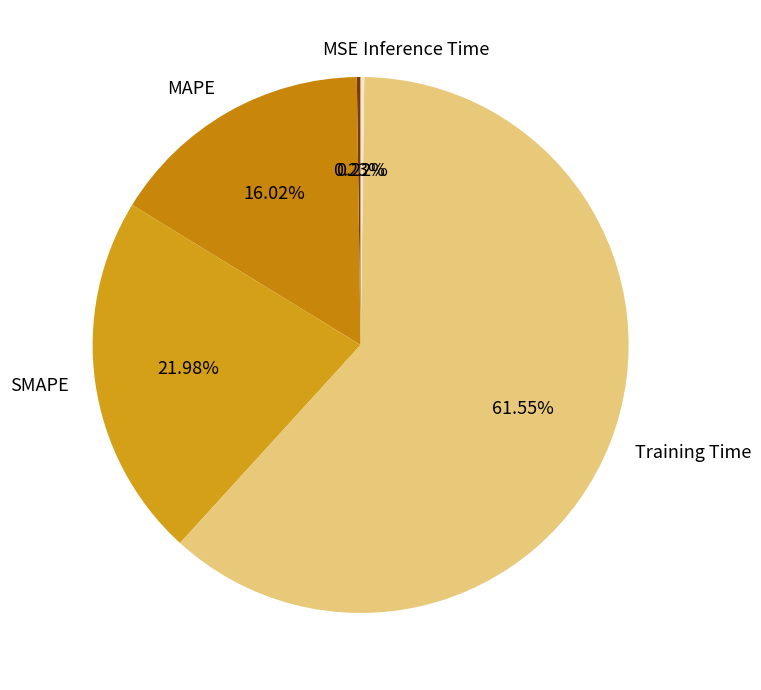

Do MAPE and SMAPE together represent more than half of the pie?

No